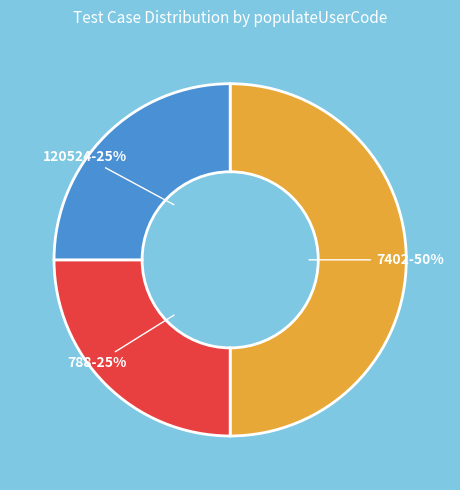

To the nearest percent, what is the difference between the largest and smallest slice percentages?

25%